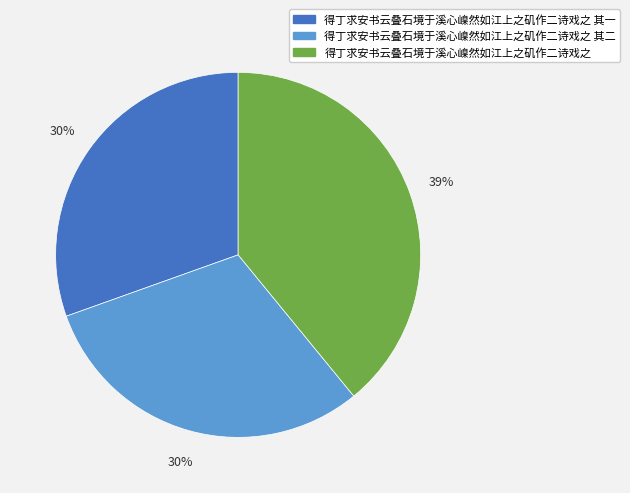

Is there any slice that represents more than half of the pie?

No